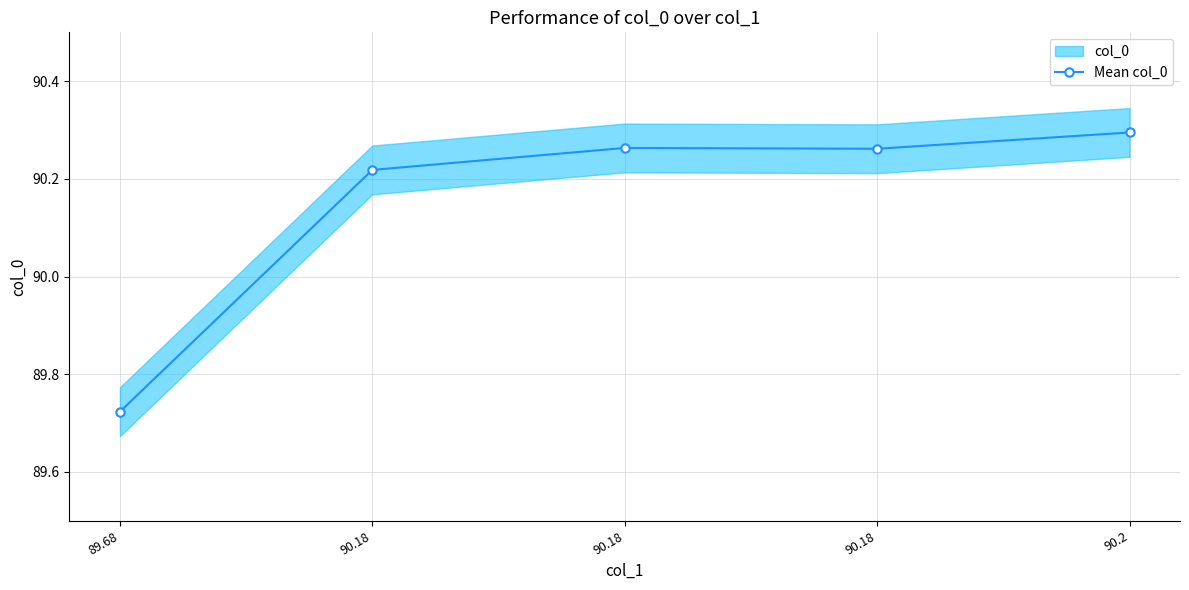

At which category does the data reach its first local valley?

90.18